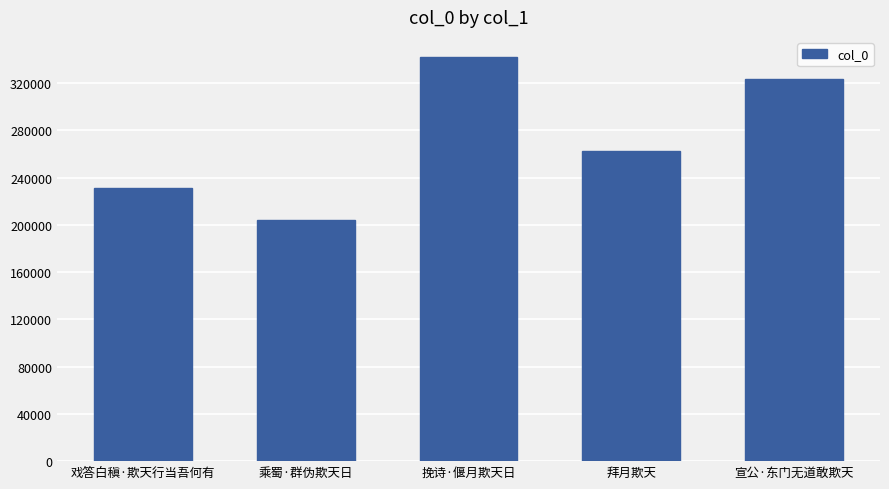

Reading right to left, transcribe all the data shown in this chart.

323183	262310	341891	203872	231291